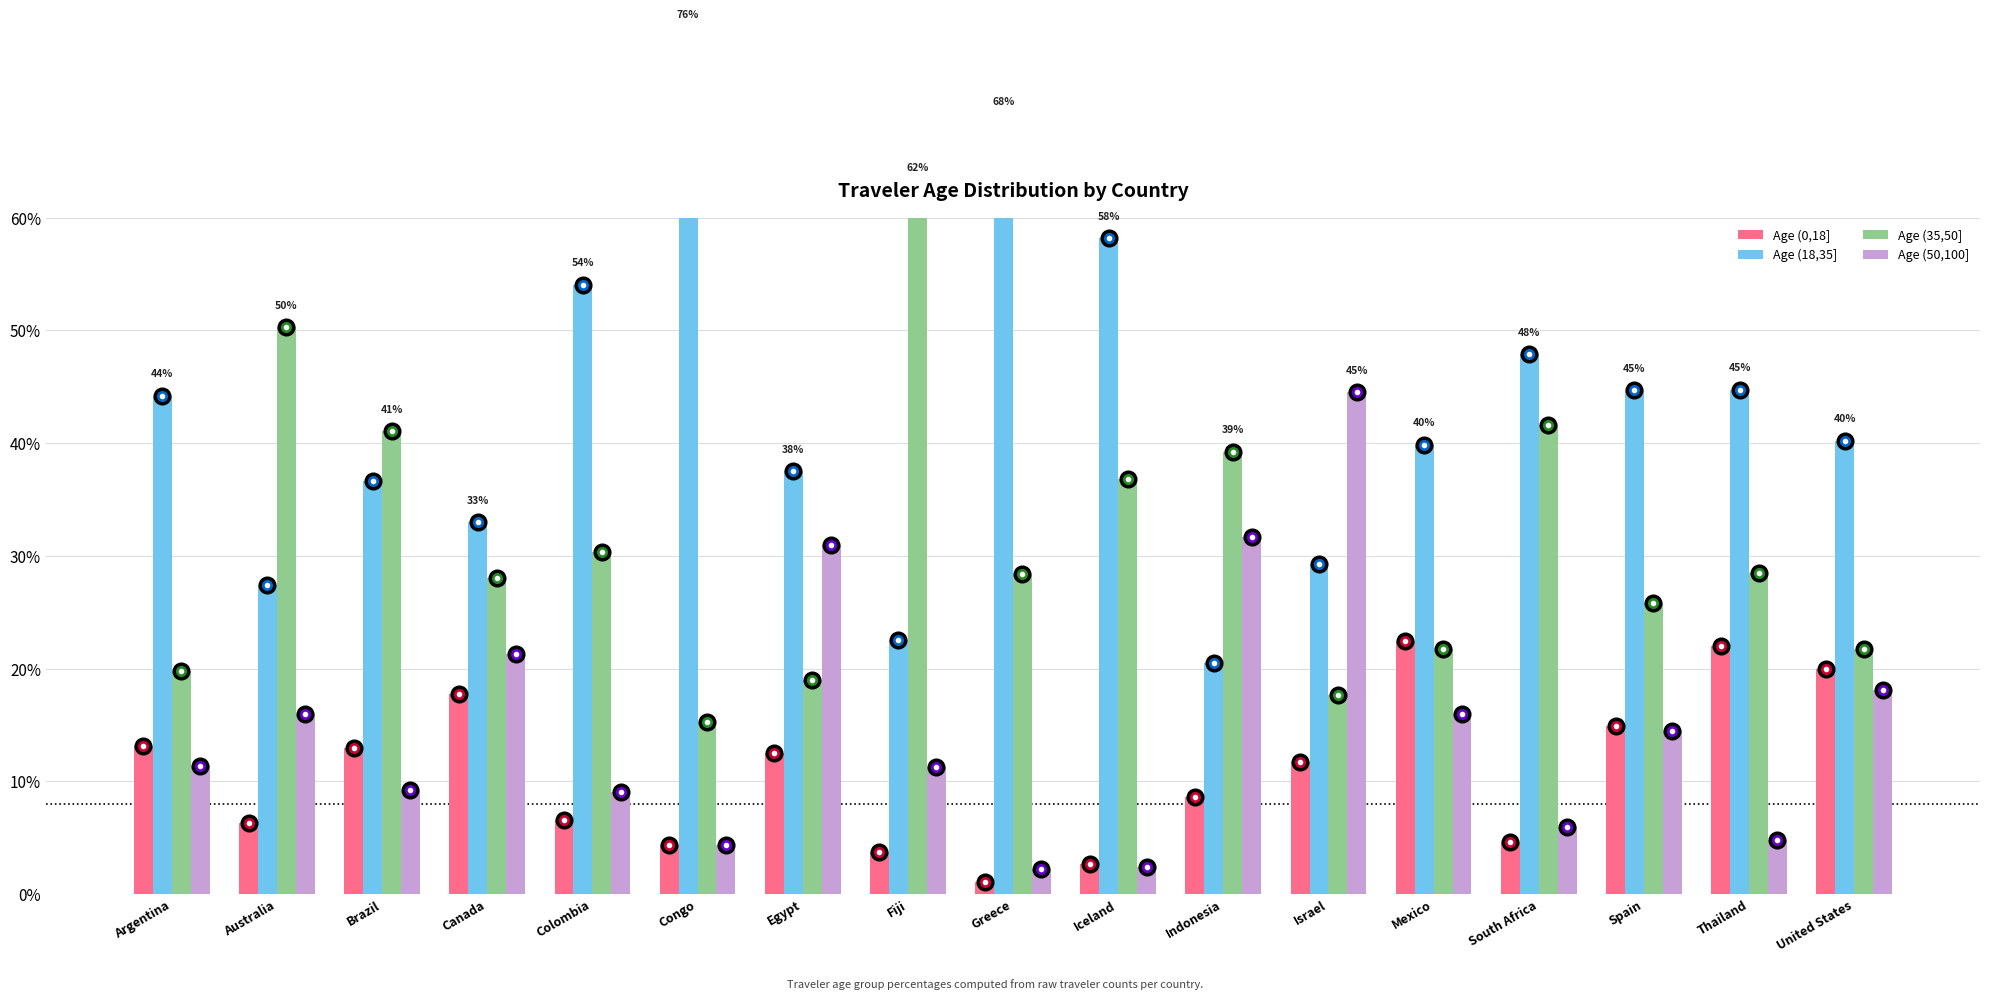

Where is Age (18,35] nearest to the value 48?

South Africa